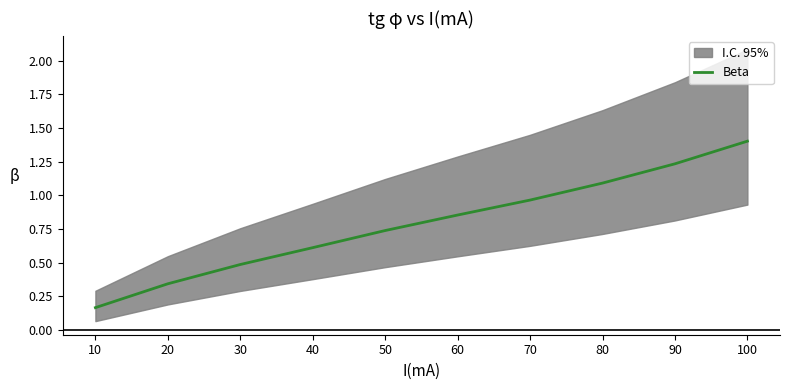

Rank the categories by value from lowest to highest.

10, 20, 30, 40, 50, 60, 70, 80, 90, 100